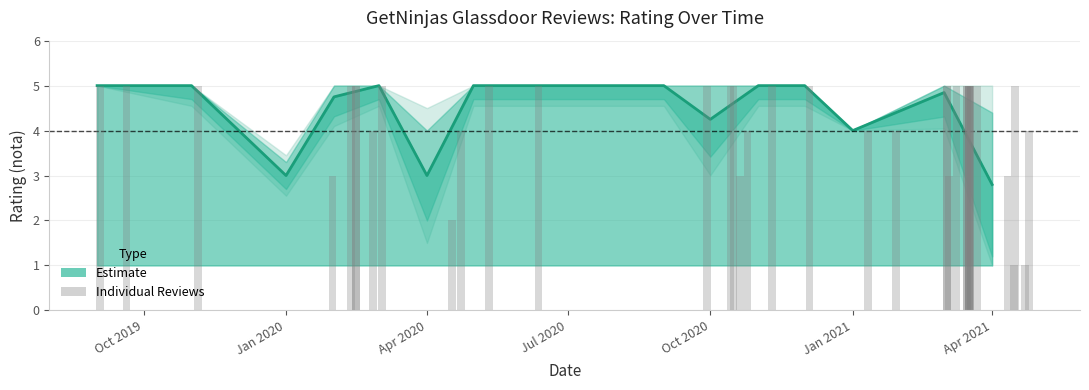

Reading right to left, list all the values displayed in this chart.

39=3	38=5	37=5	36=4	35=4	34=5	33=5	32=5	31=5	30=2	29=5	28=5	27=5	26=3	25=5	24=5	23=5	22=4	21=5	20=5	19=4	18=4	17=3	16=5	15=5	14=5	13=1	12=5	11=5	10=5	9=5	8=5	7=4	6=5	5=3	4=5	3=5	2=5	1=1	0=5